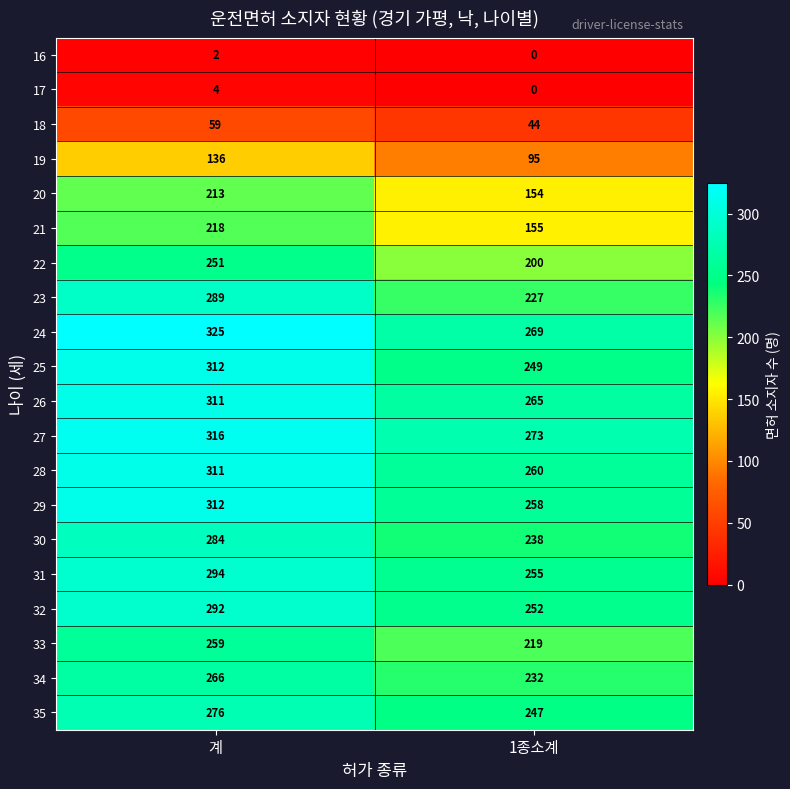

At how many categories does at least one series exceed 43?

2